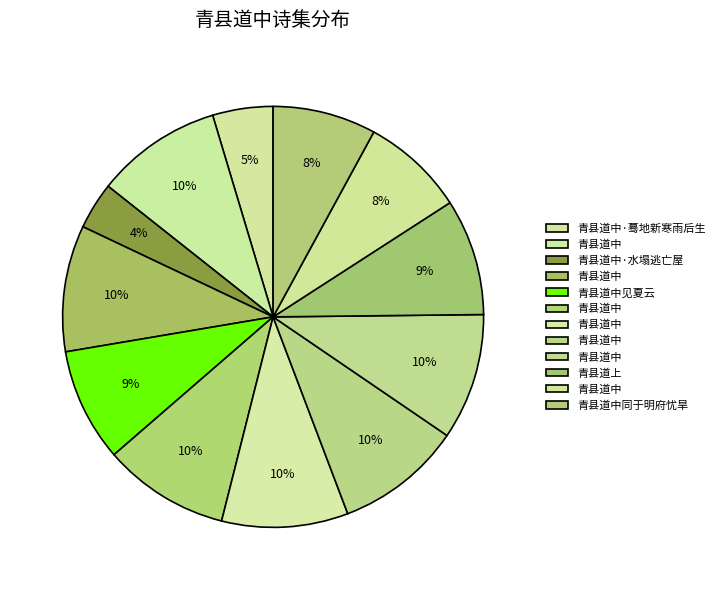

To the nearest percent, what is the average slice percentage?

8%